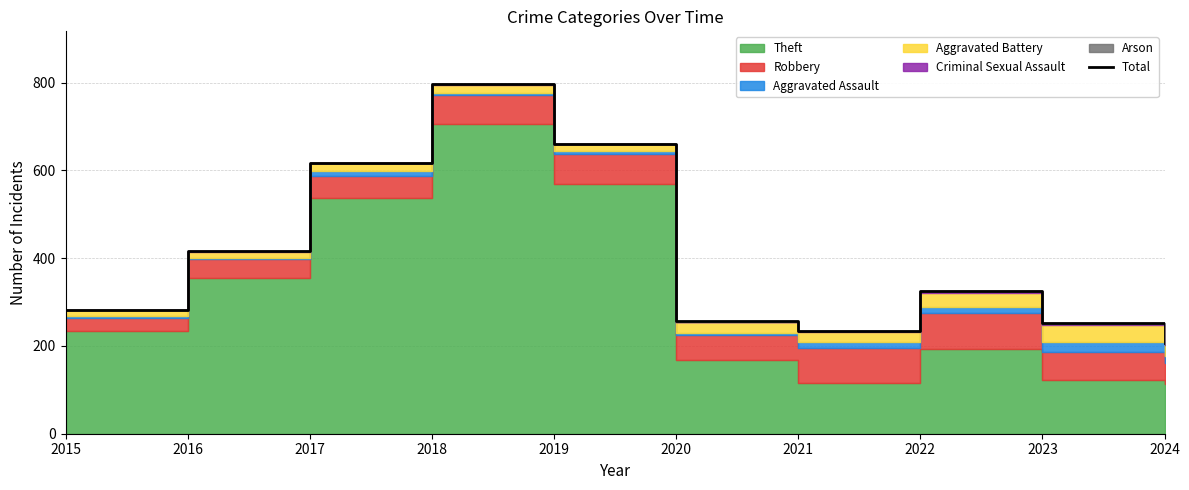

What is the sum of the values at 2020 and 2015?

538